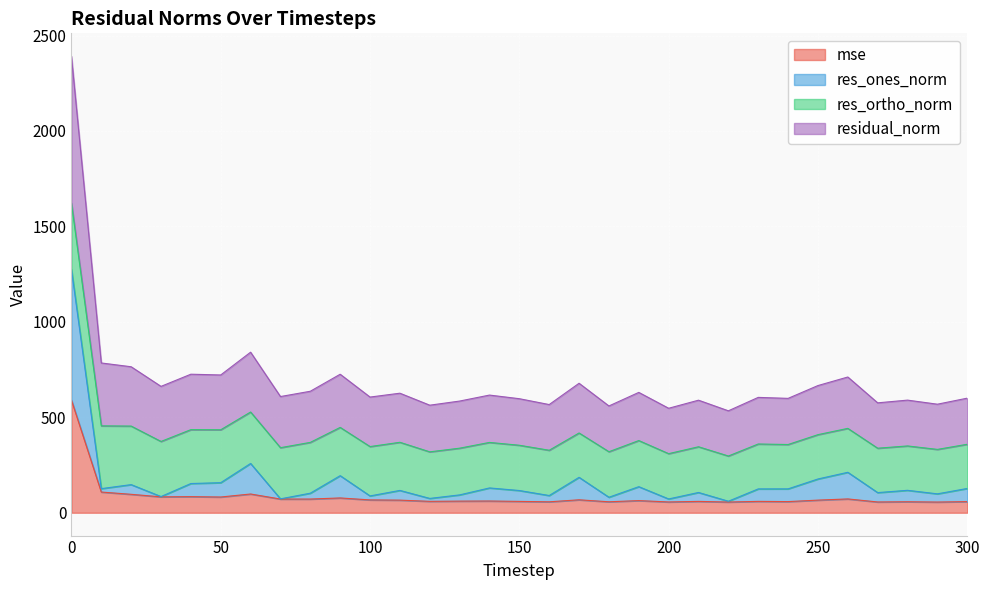

Is the value of res_ones_norm at 40 greater than the value of residual_norm at 150?

No